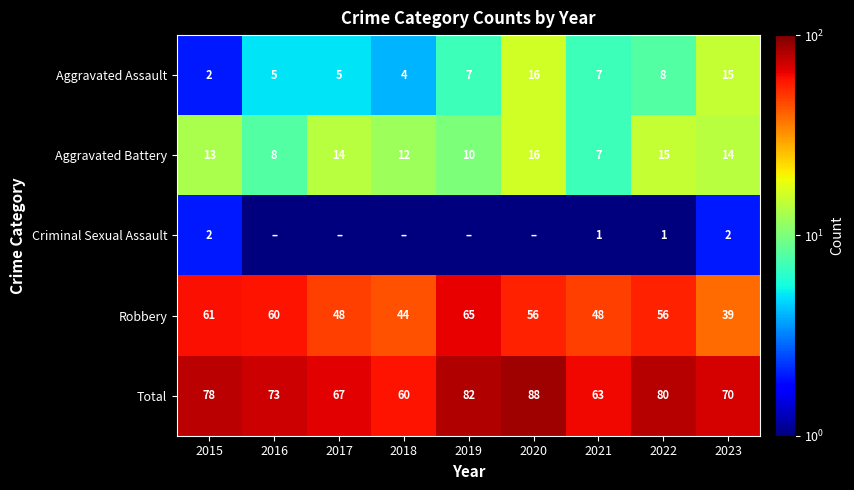

The Aggravated Battery series shows 7.0 at 2021. True or false?

True